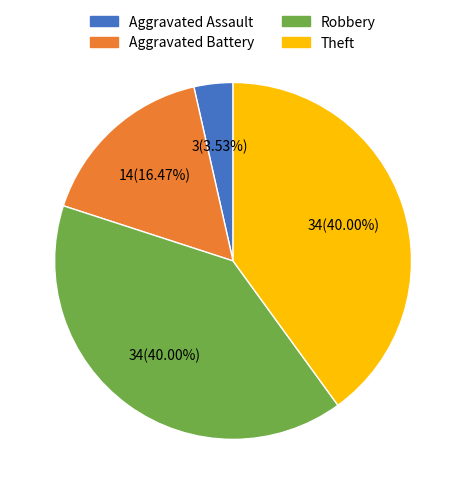

Is there a majority slice in this chart?

No